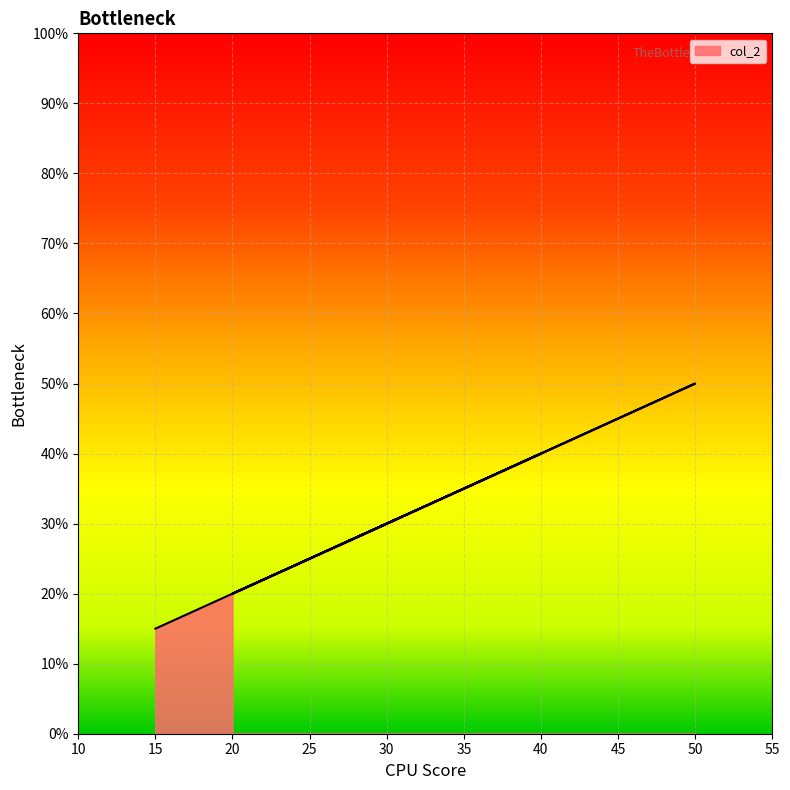

What is the average value?

0.3